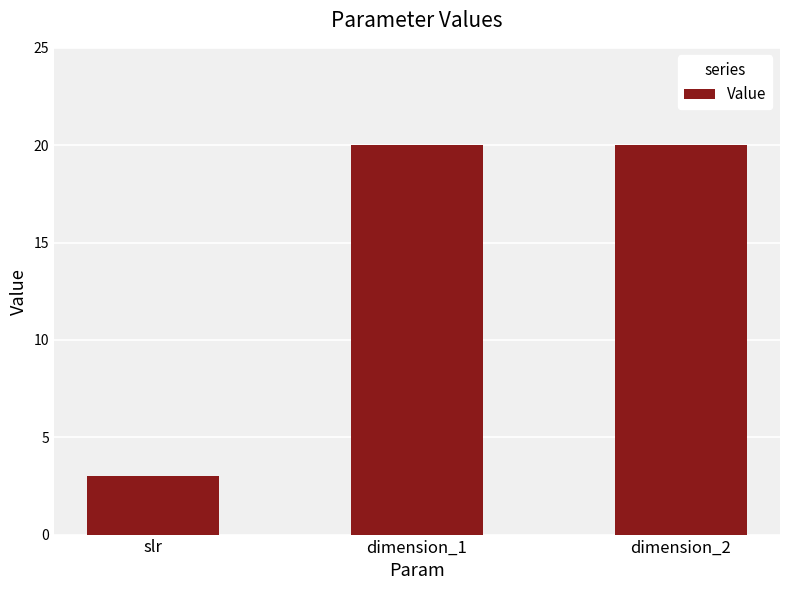

Does the chart contain any negative values?

No